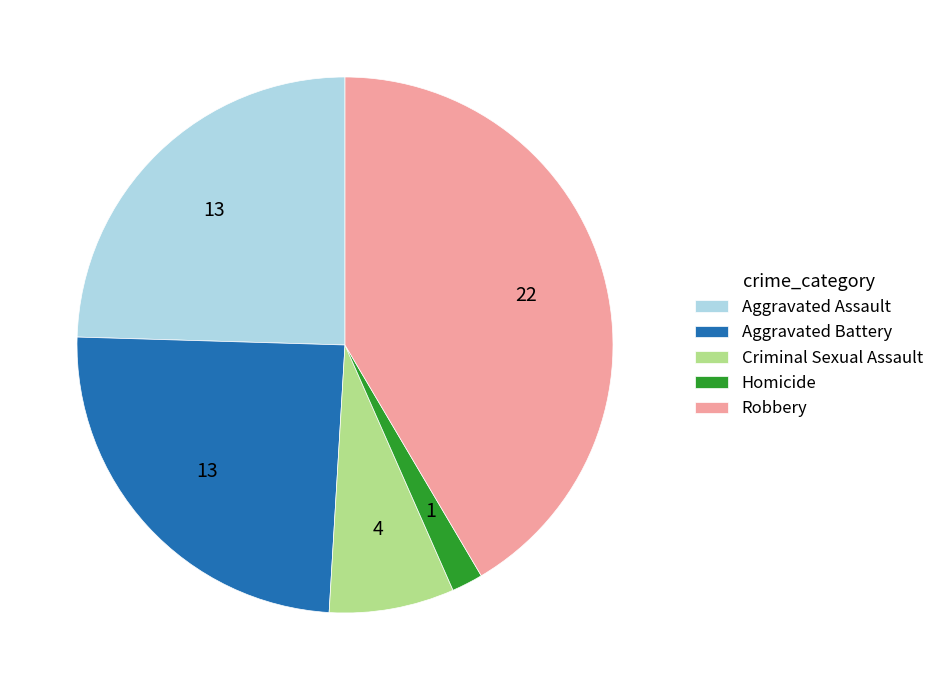

True or false: Aggravated Battery accounts for 37% of the total.

False